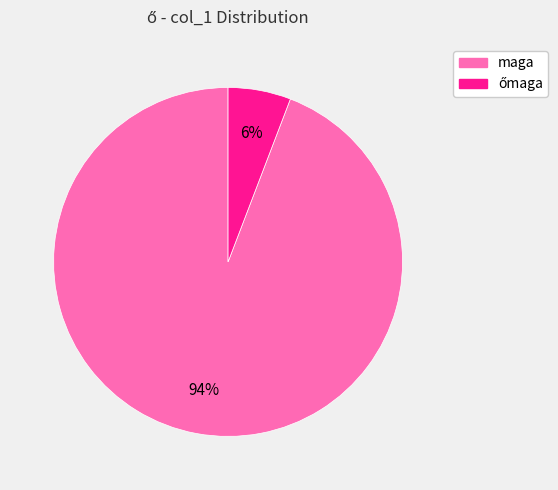

To the nearest percent, what is the average slice percentage?

50%